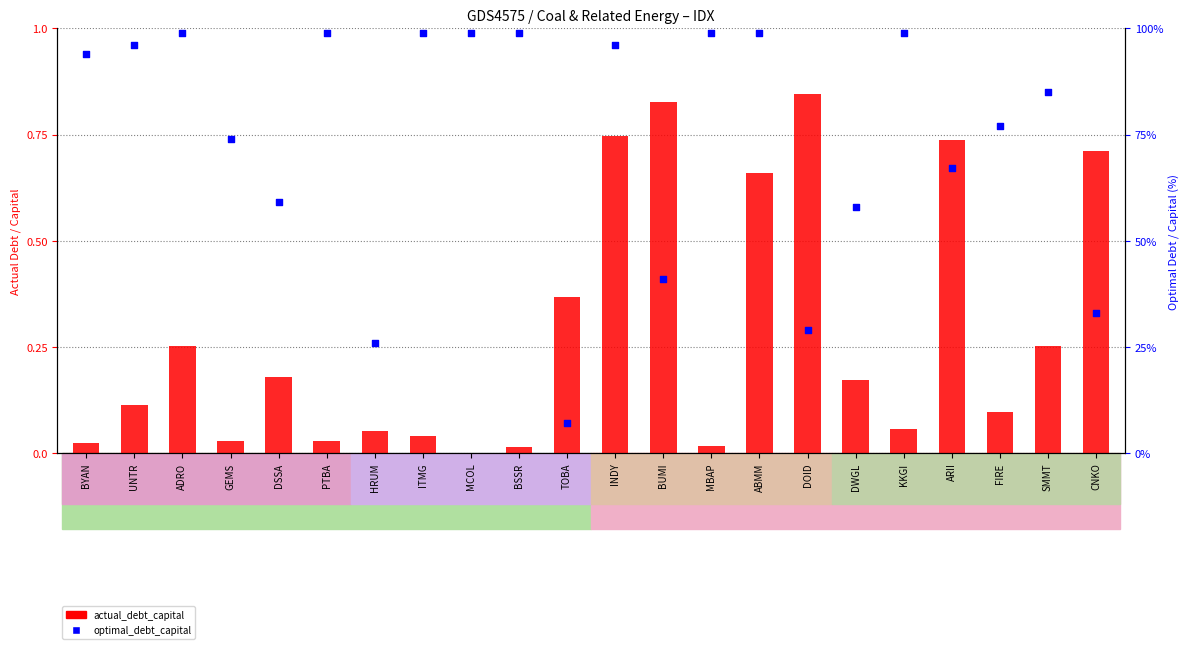

Which series has the largest total across all categories?

optimal_debt_capital